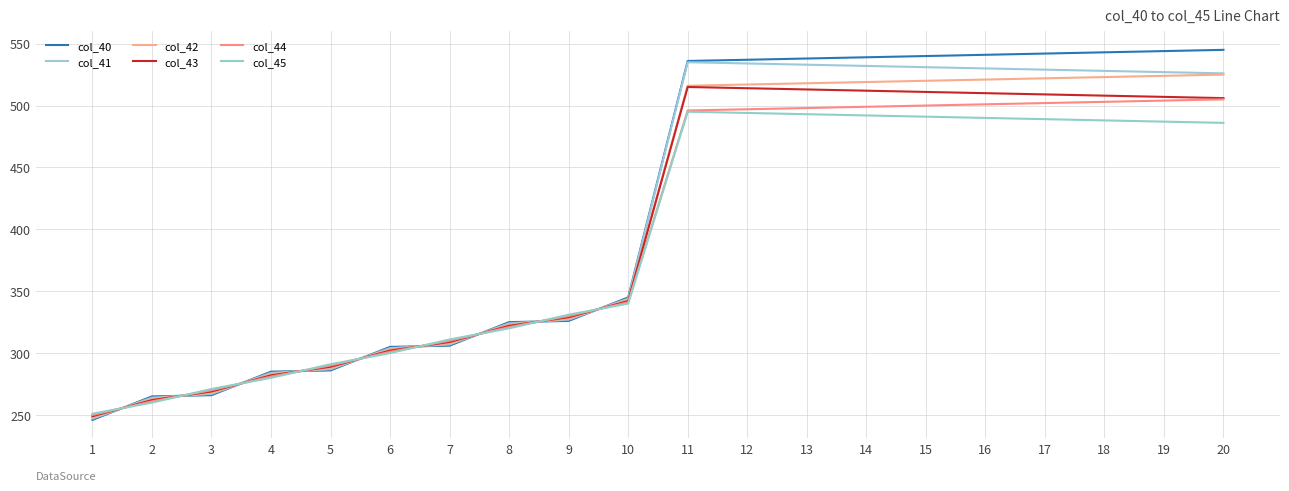

What are all the series names shown in the legend?

col_40, col_41, col_42, col_43, col_44, col_45